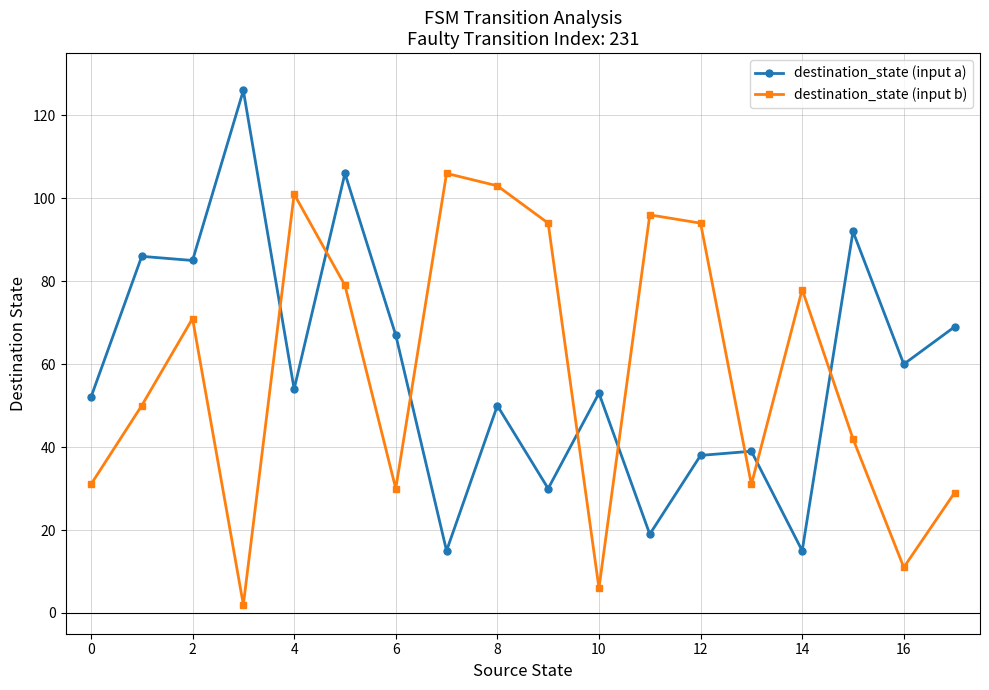

What is the maximum value shown in the chart?

126